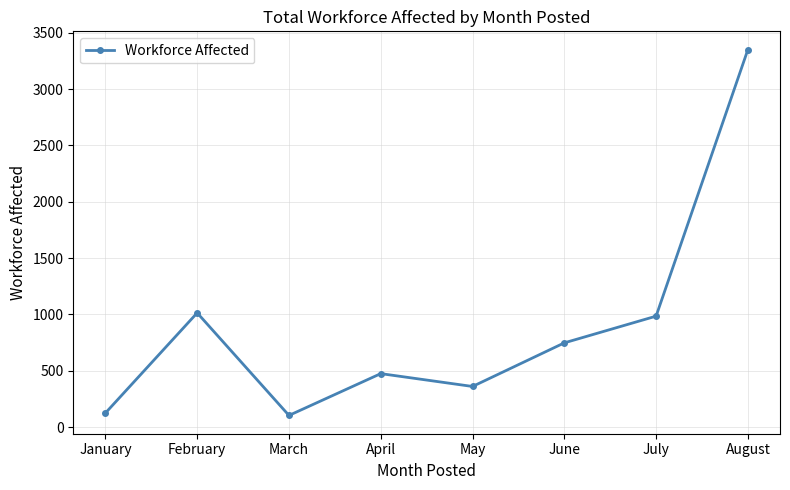

What is the minimum value shown in the chart?

104